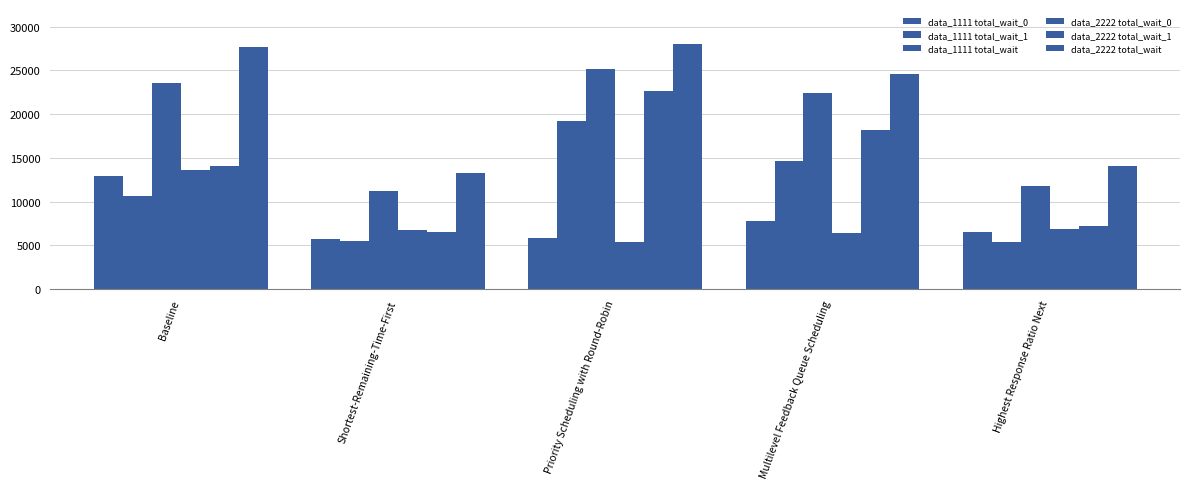

The data_1111 total_wait_1 series shows 14675 at Multilevel Feedback Queue Scheduling. True or false?

True